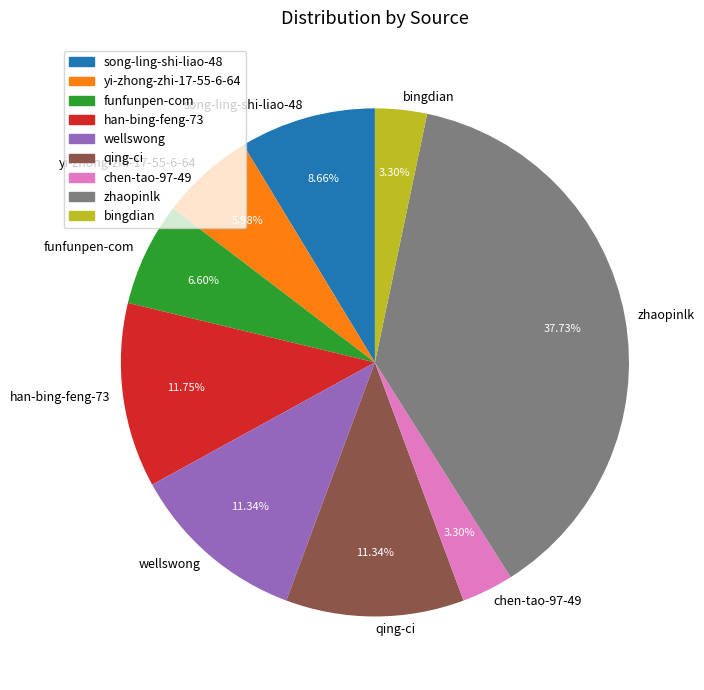

Does any single category account for the majority?

No